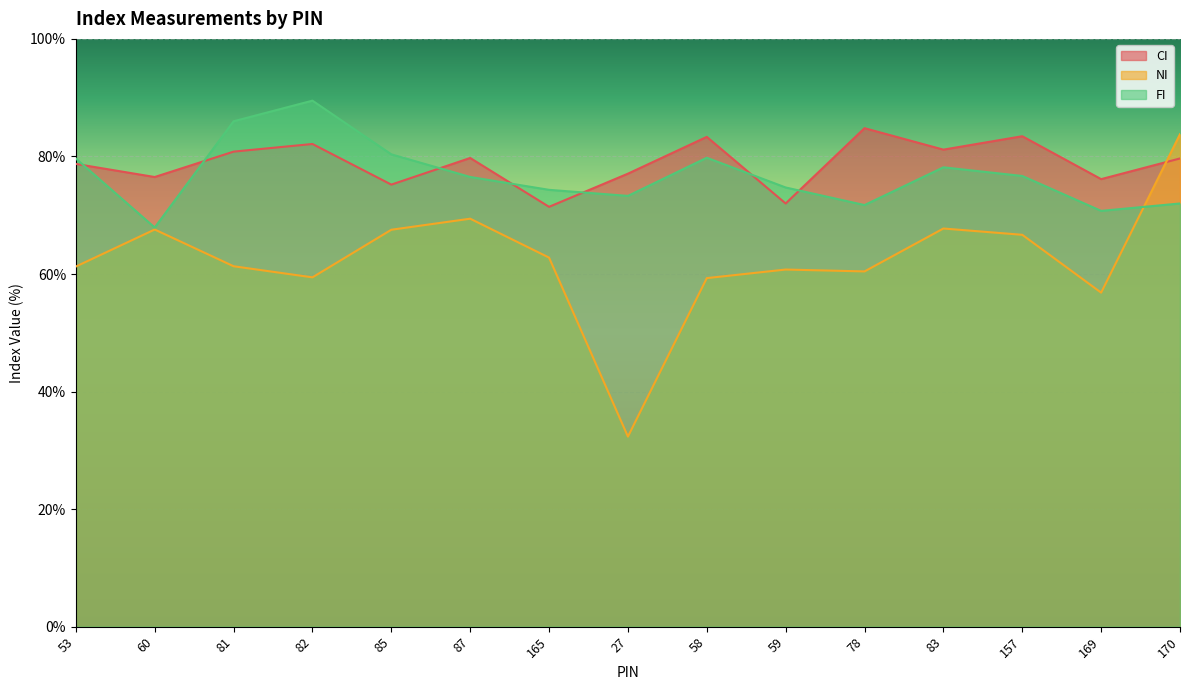

The value of NI at 60 is 99.0. True or false?

False